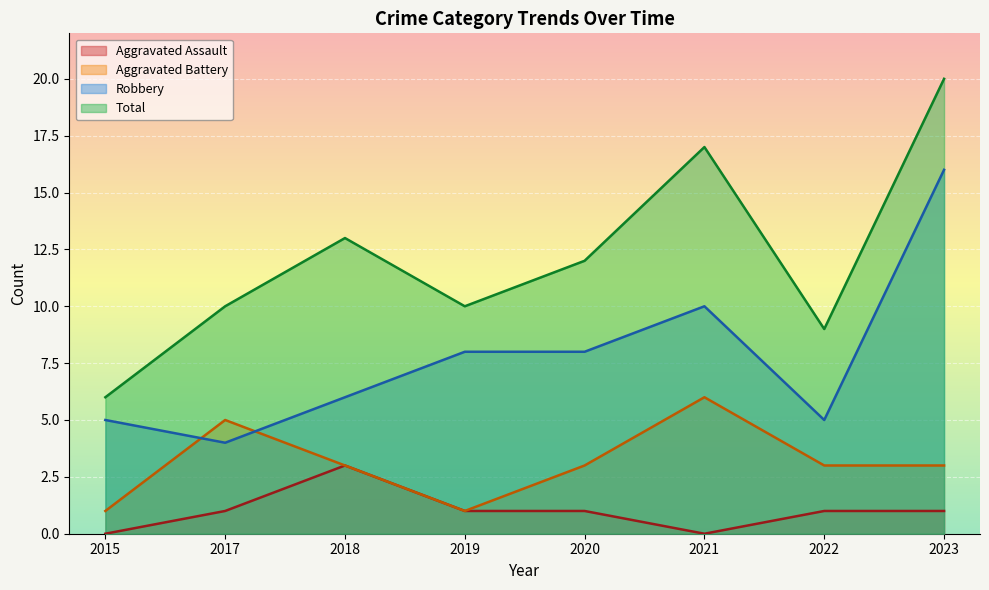

At which category is the sum across all series the highest?

2023